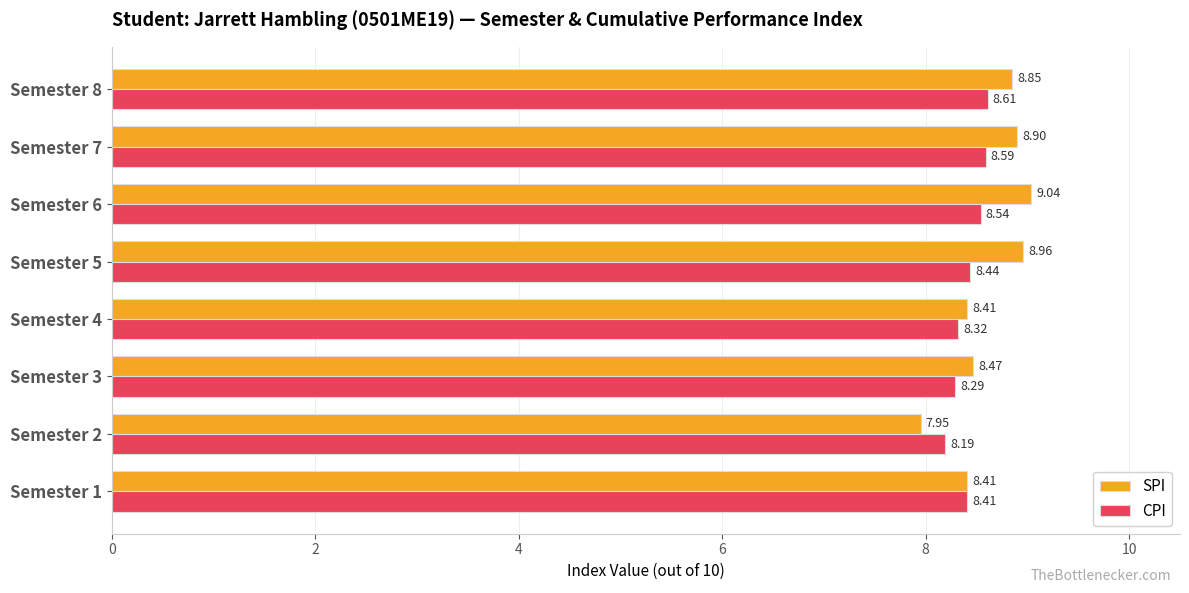

At which label is CPI closest to 8?

Semester 2